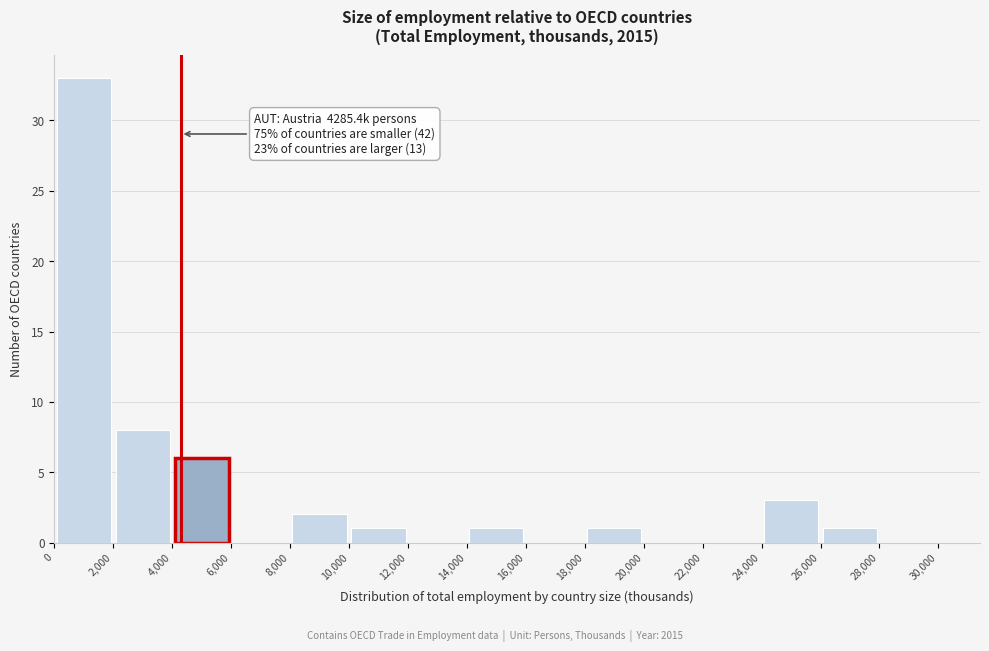

Over which range of the x-axis is the bar tallest?

0 to 2,000